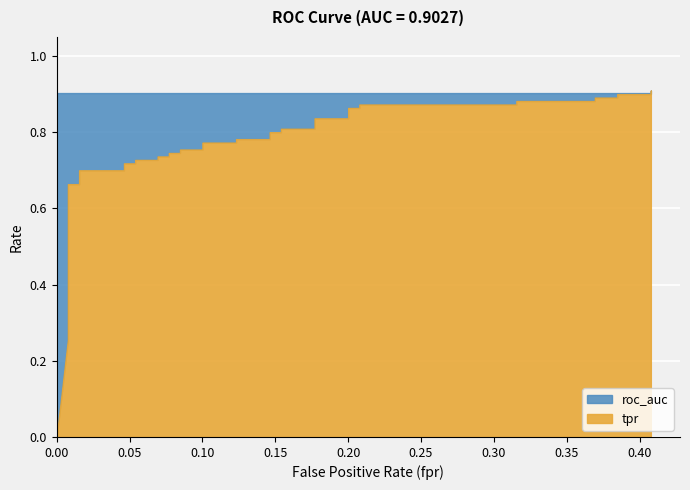

Which series ends up on top after the final intersection of roc_auc and tpr?

tpr